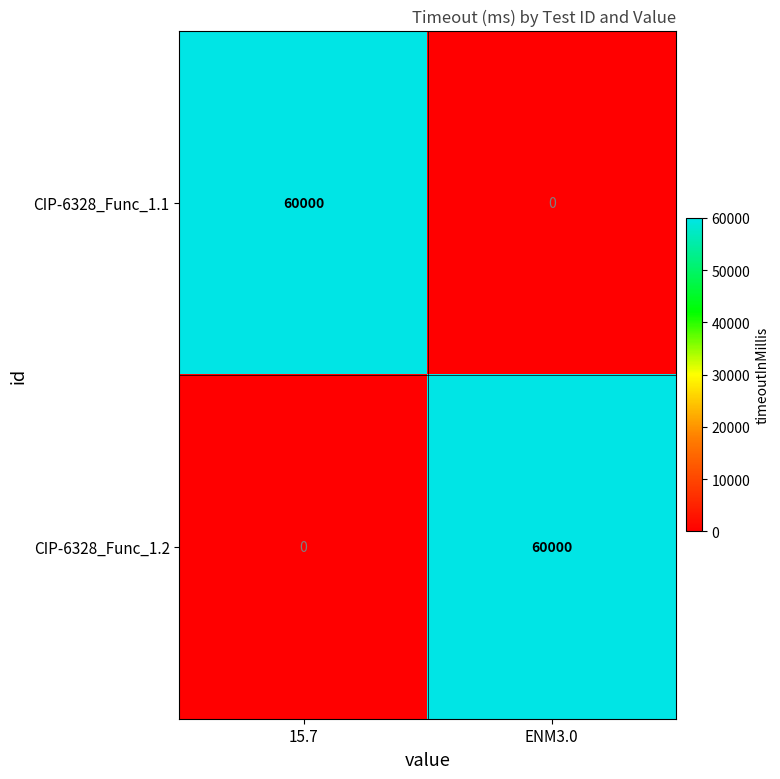

What is the difference between the maximum and minimum values in the CIP-6328_Func_1.2 series?

60000